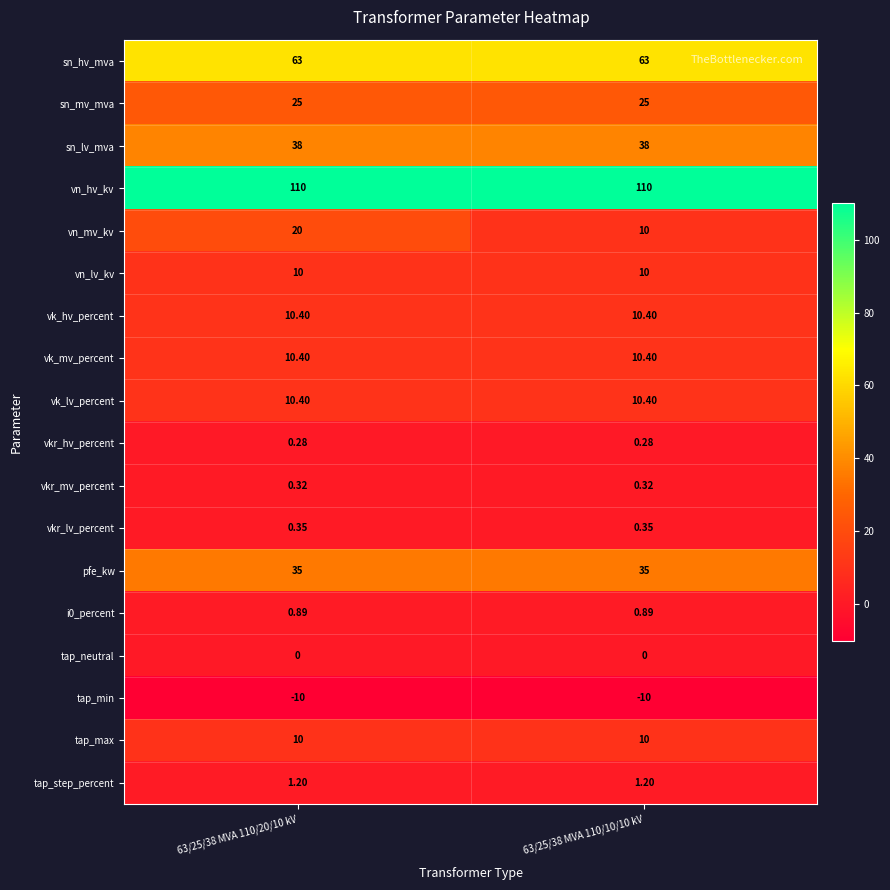

How many data points does each series have?

2